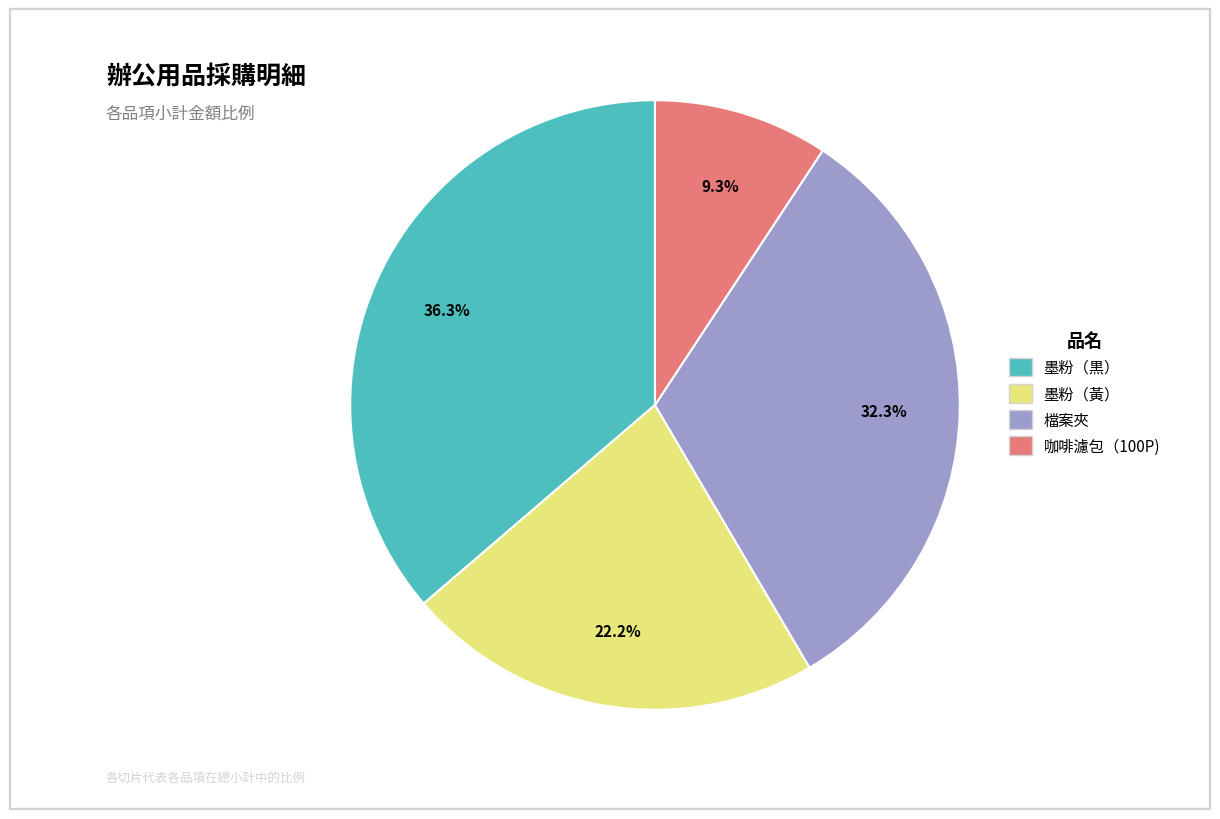

What portion of the pie excludes 墨粉（黃）?

77.8%